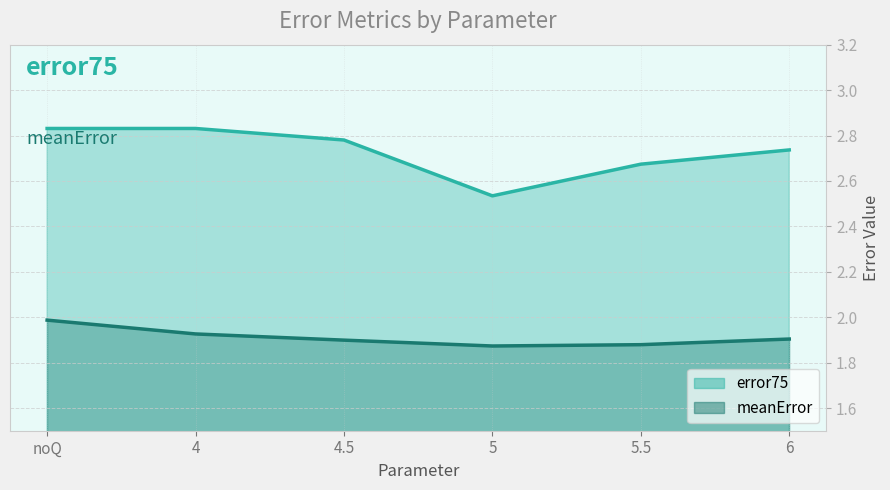

True or false: meanError (line) and error75 (line) cross at least once.

False